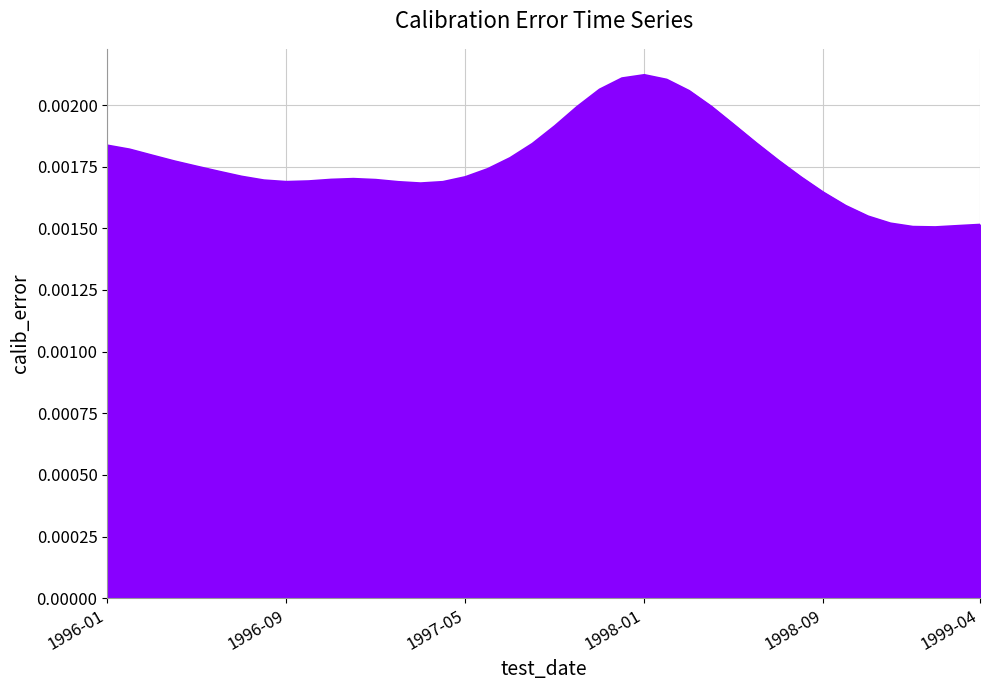

How many lines are shown in the chart?

1